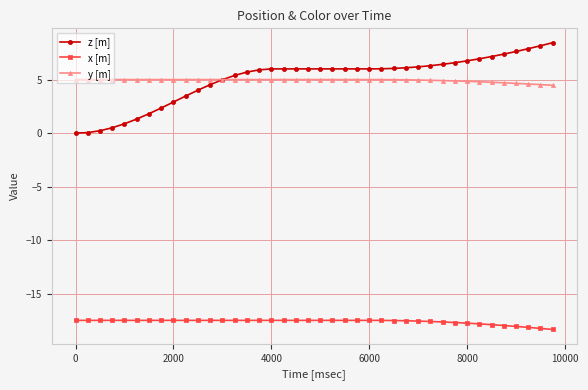

Rank the series by their maximum value, from lowest to highest.

x [m], y [m], z [m]